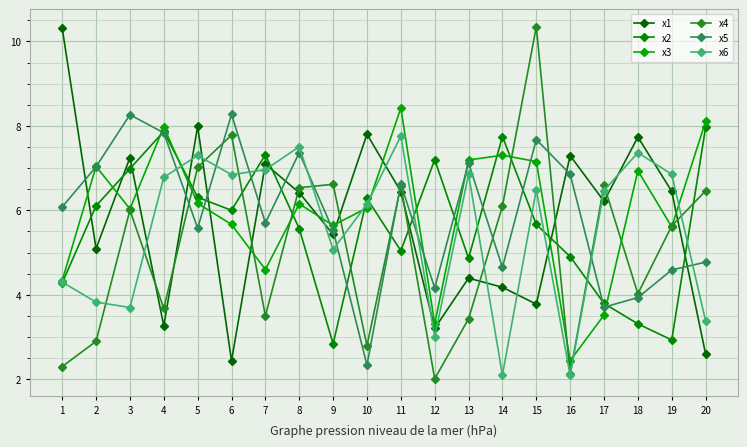

Count the number of data series in this chart.

6